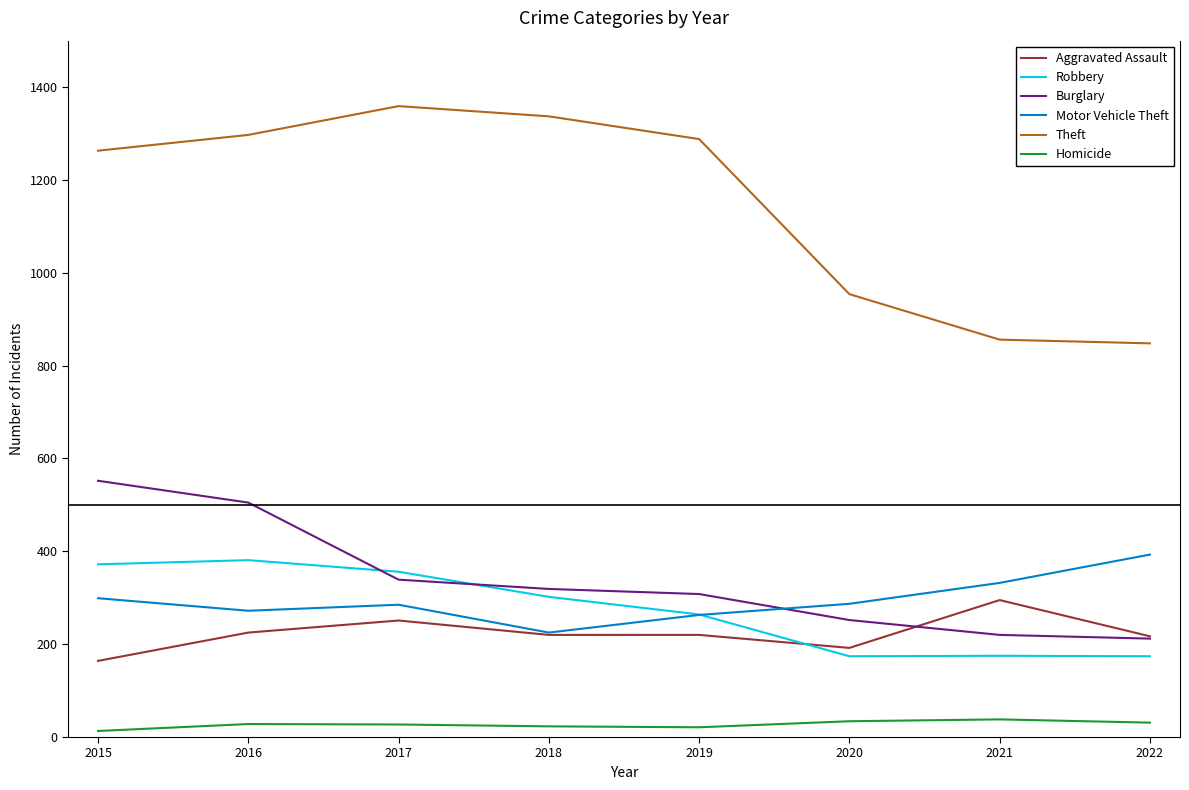

What is the maximum value shown in the chart?

1359